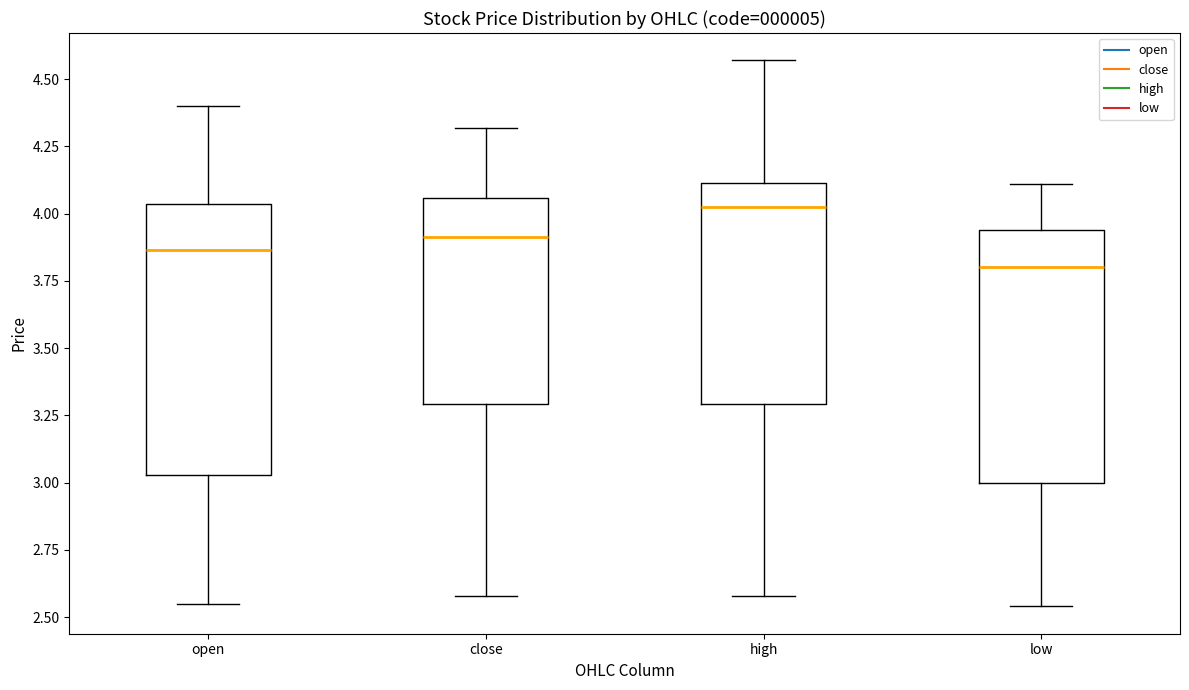

Which box has the highest median line?

high